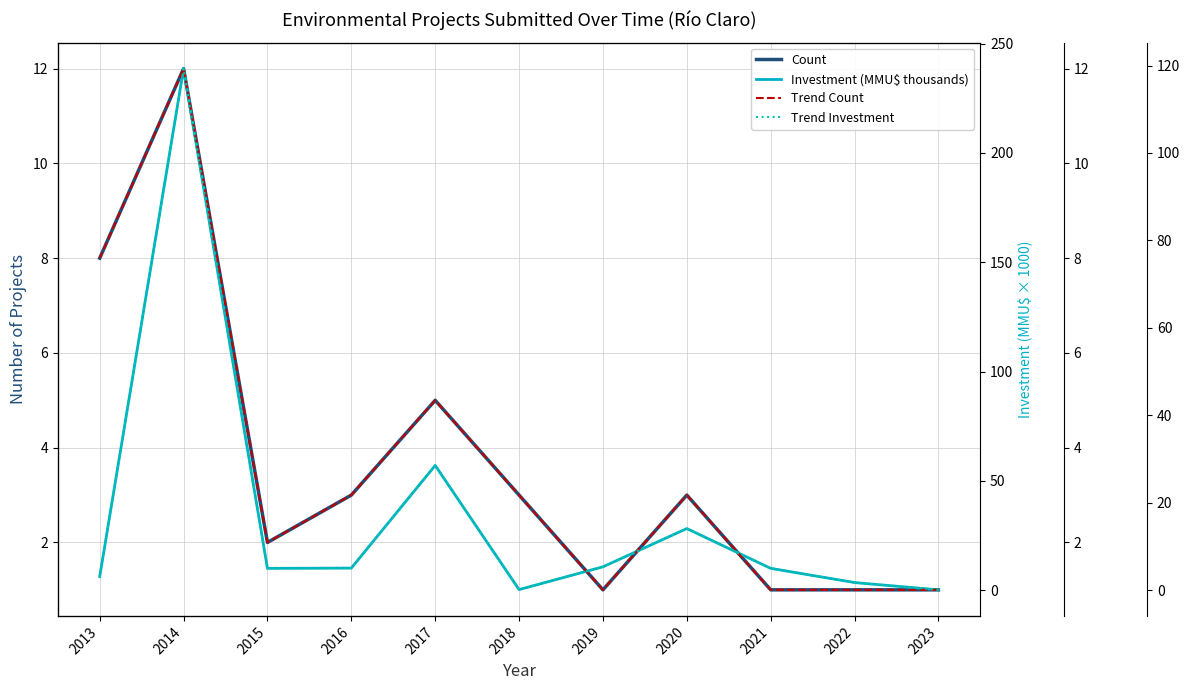

How many intersections are there between Trend Investment and Count?

4